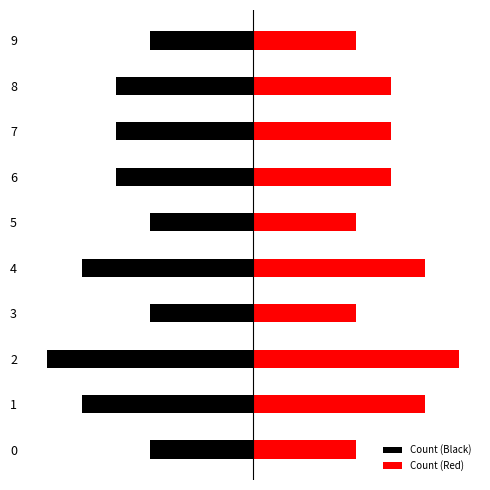

The Count (Red) series shows 2 at 6. True or false?

False